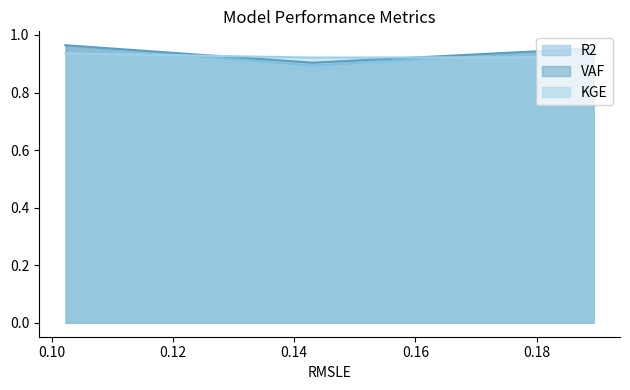

What is the minimum value for R2?

0.9